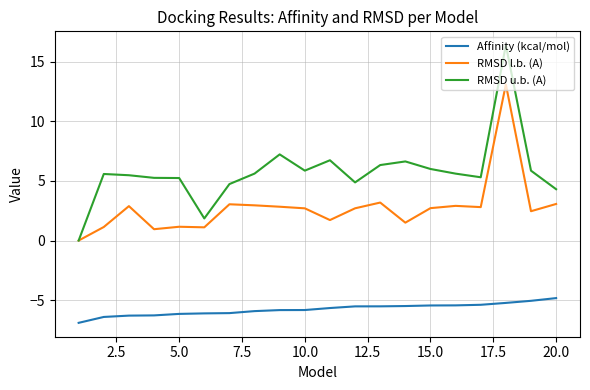

Which series has the largest range (max minus min)?

RMSD u.b. (A)